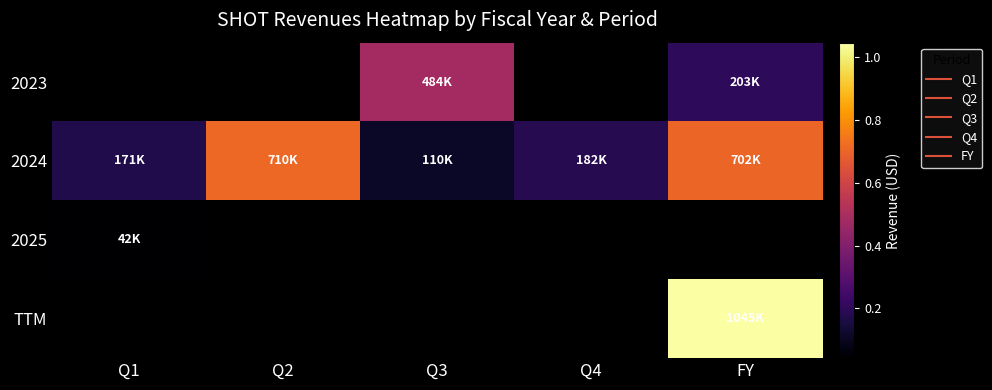

How many series are shown in this chart?

4